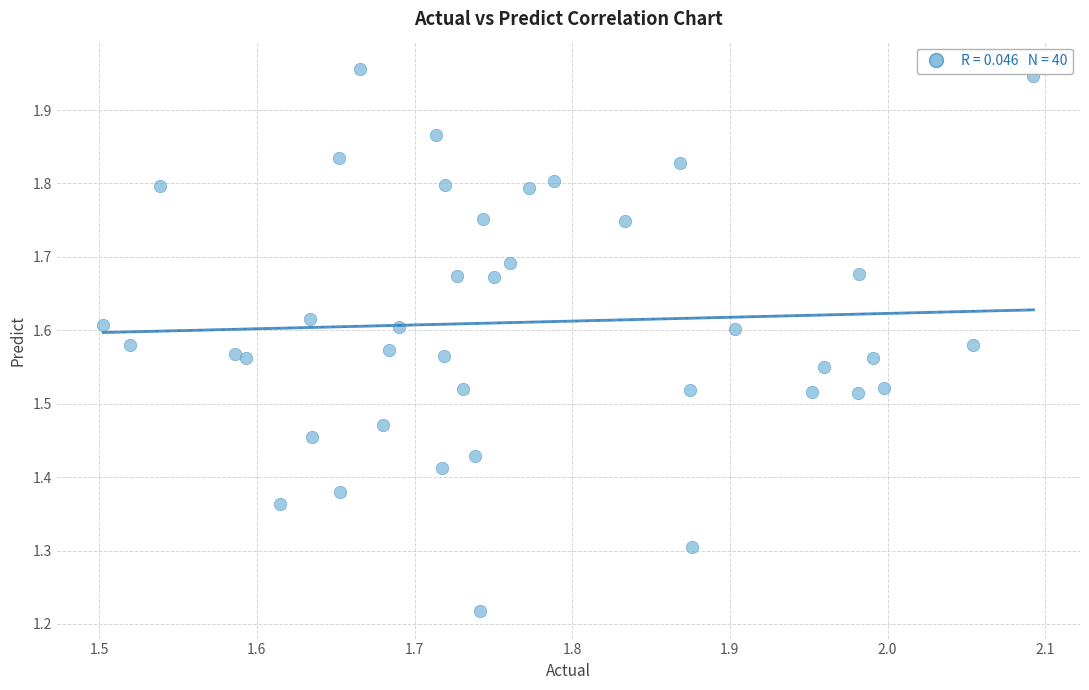

What is the range of X values (max minus min)?

0.6